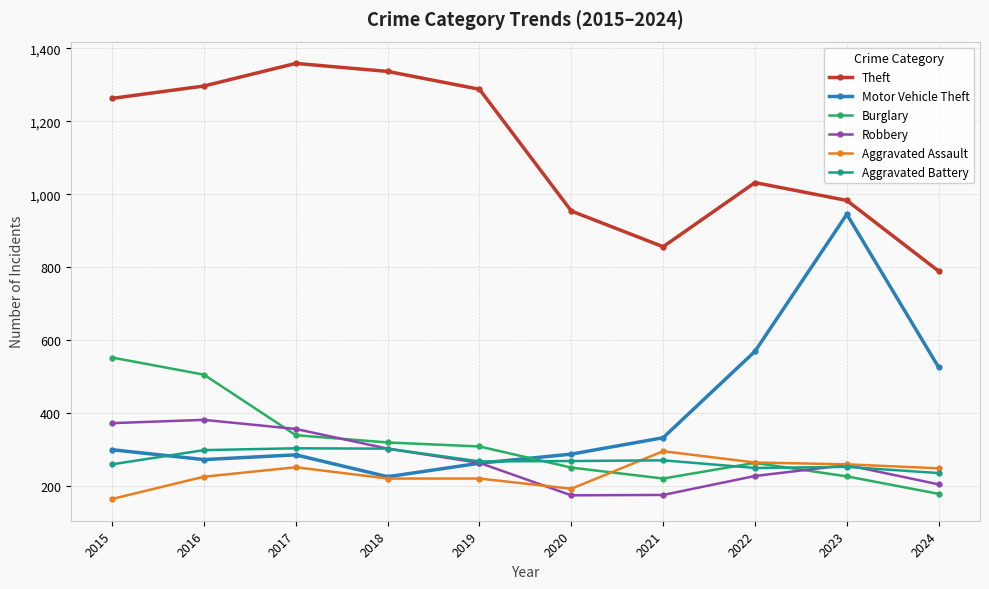

Between which two adjacent categories do Aggravated Battery and Motor Vehicle Theft first intersect?

2015 and 2016